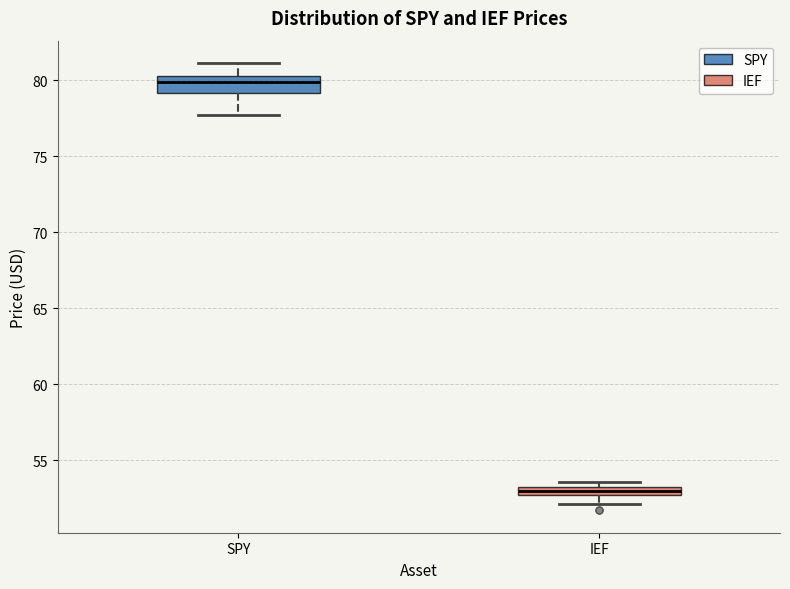

Comparing the boxes themselves (not the whiskers), which one is the tallest?

SPY